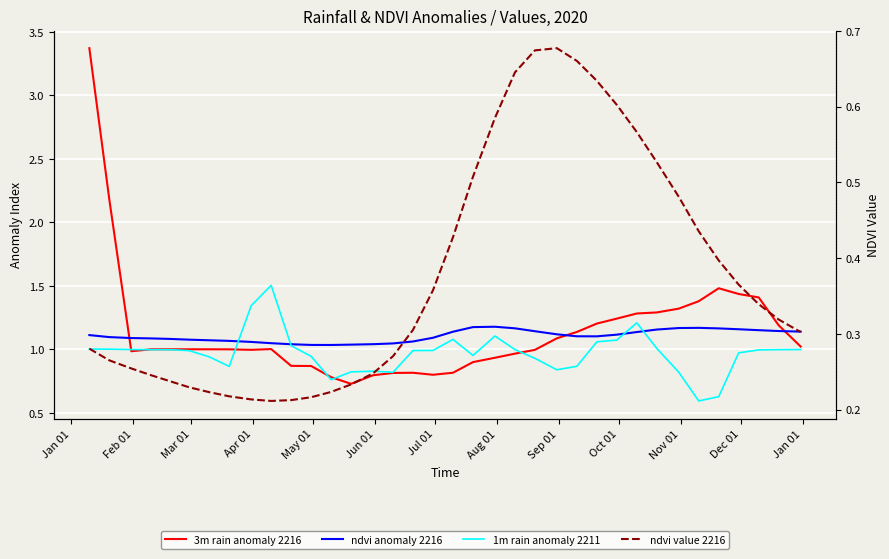

What is the maximum value for ndvi_value (2216)?

0.7